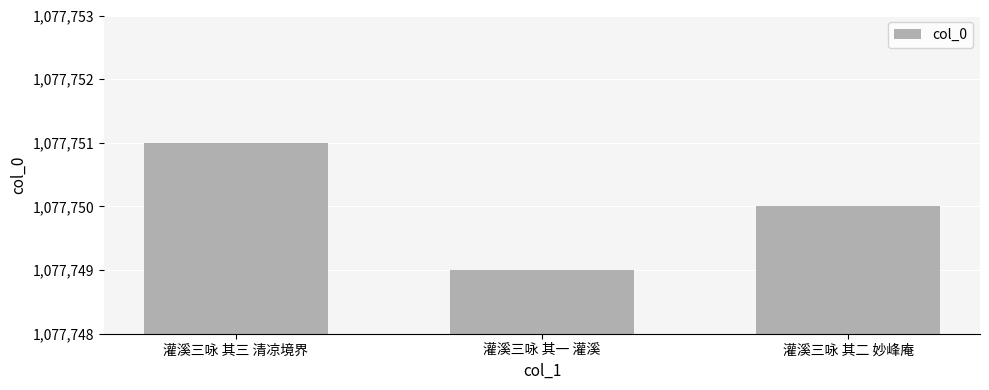

Reading left to right, list all the values displayed in this chart.

灌溪三咏 其三 清凉境界=1077751	灌溪三咏 其一 灌溪=1077749	灌溪三咏 其二 妙峰庵=1077750